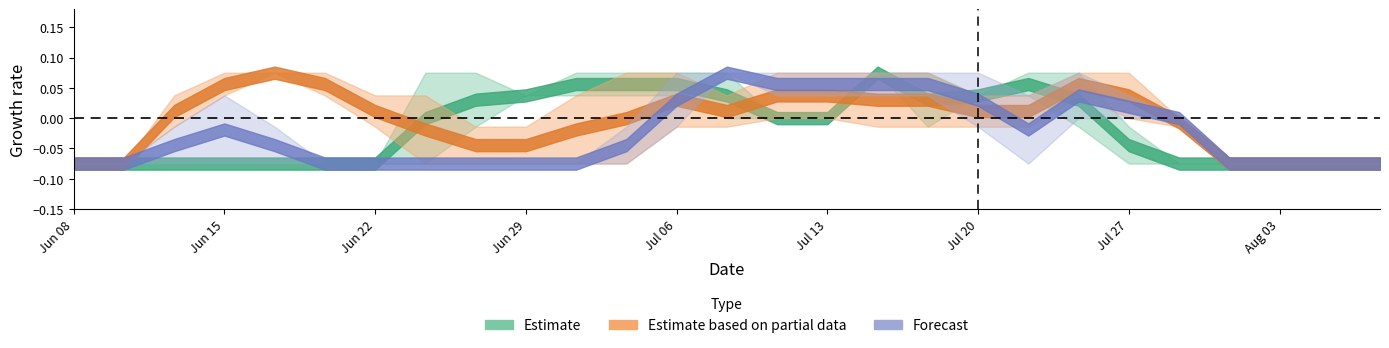

How many categories are shown in the chart?

27